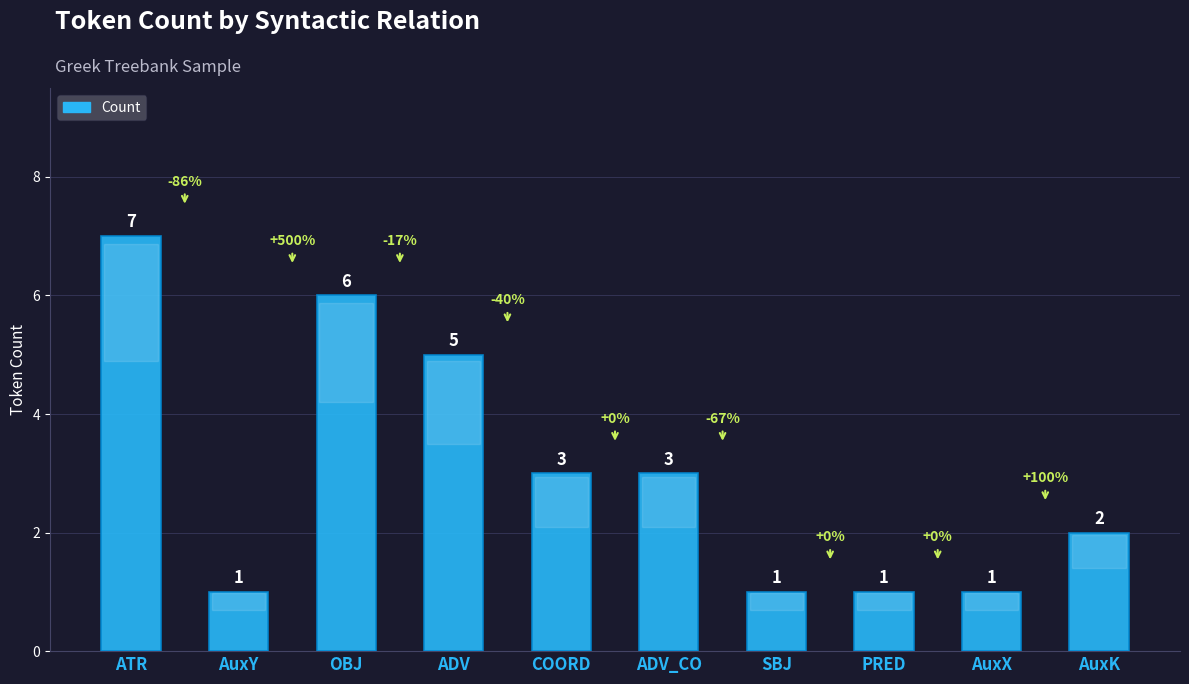

How many bars are there in total?

10